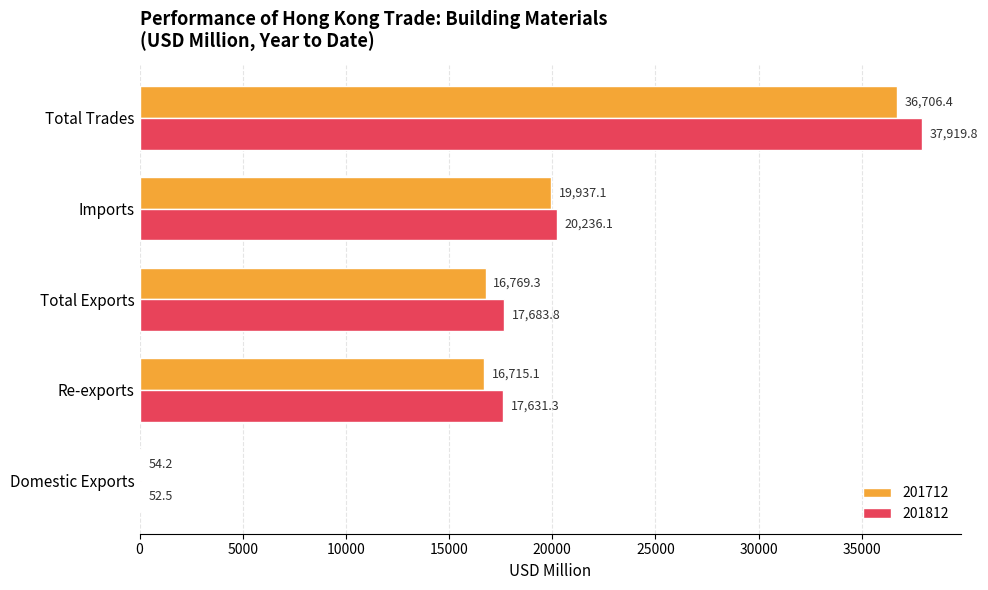

What value does the 201712 series have at Domestic Exports?

54.2